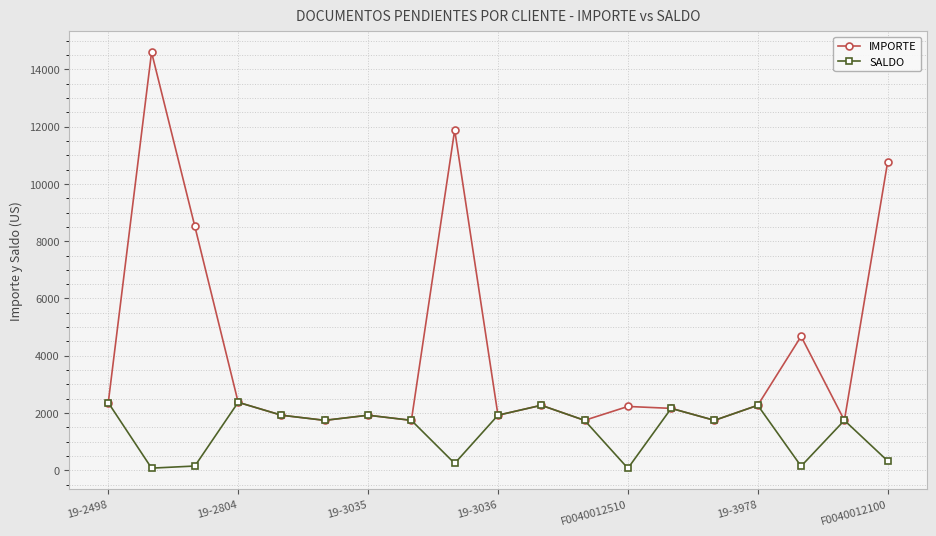

Which series has the largest total across all categories?

IMPORTE